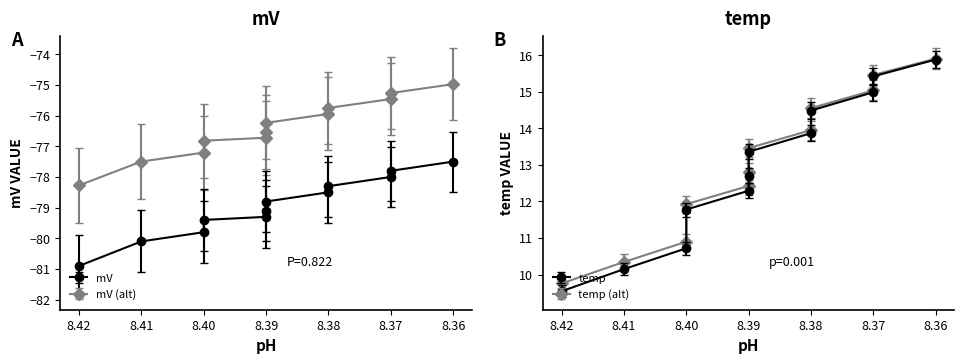

What is the greatest value displayed?

16.1